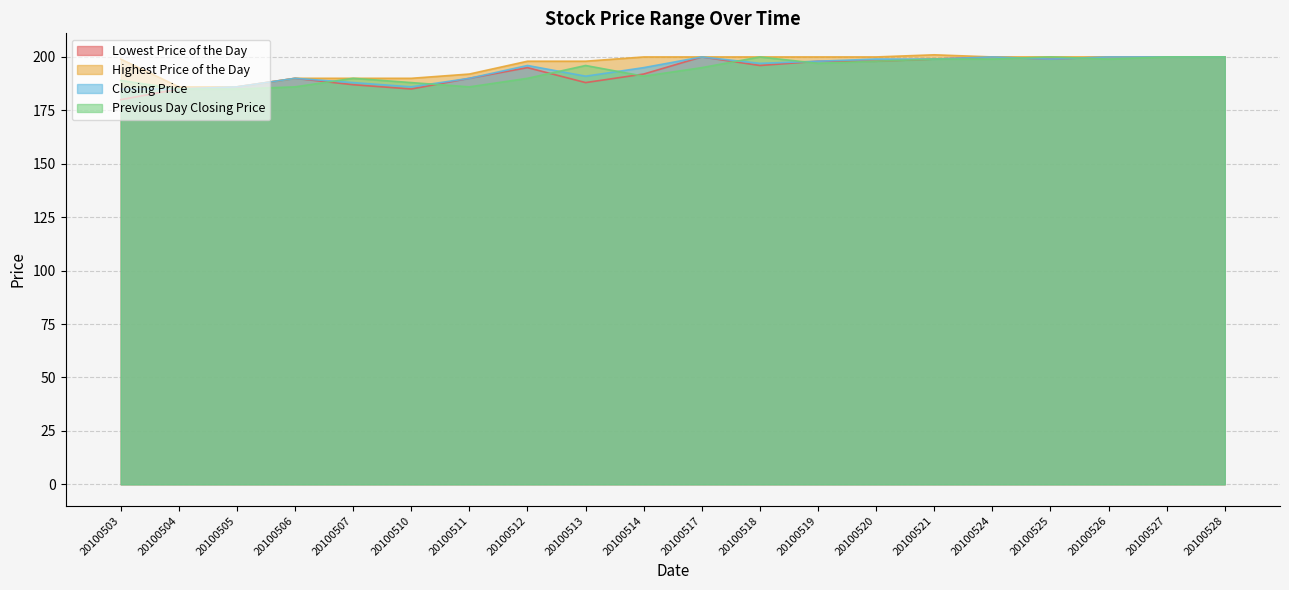

Read the Previous Day Closing Price value at 20100507.

190